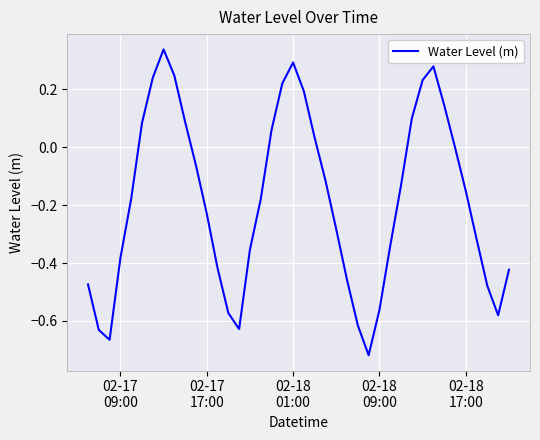

What is the difference between the maximum and minimum values?

1.1